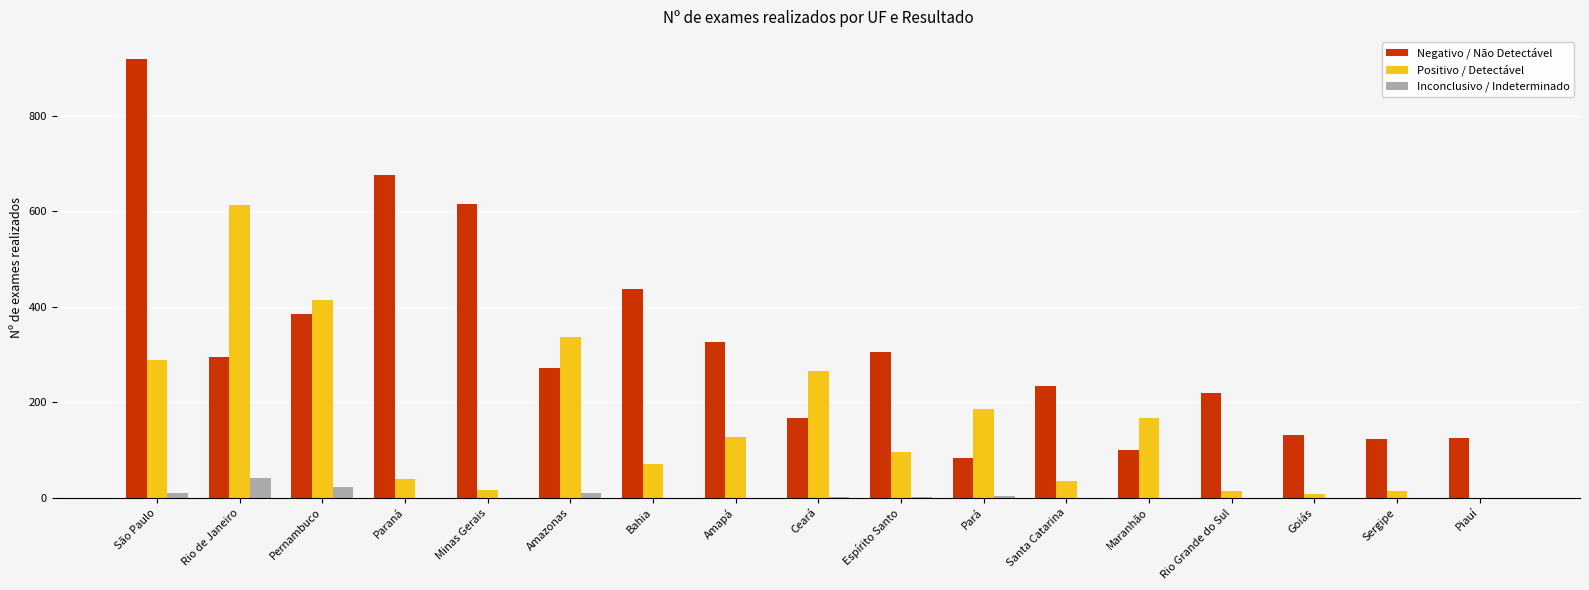

What is the highest value of the Negativo / Não Detectável series?

919